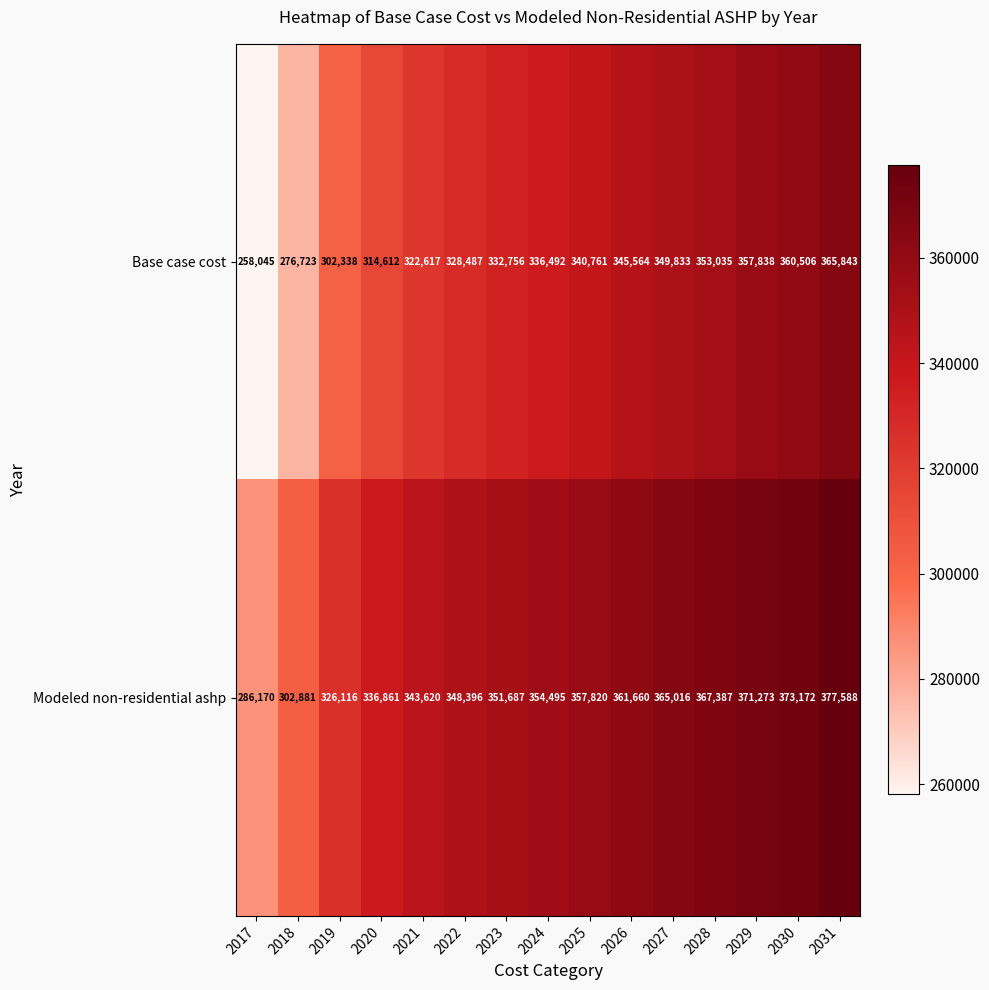

Rank the series by their average value, from lowest to highest.

Base case cost, Modeled non-residential ashp